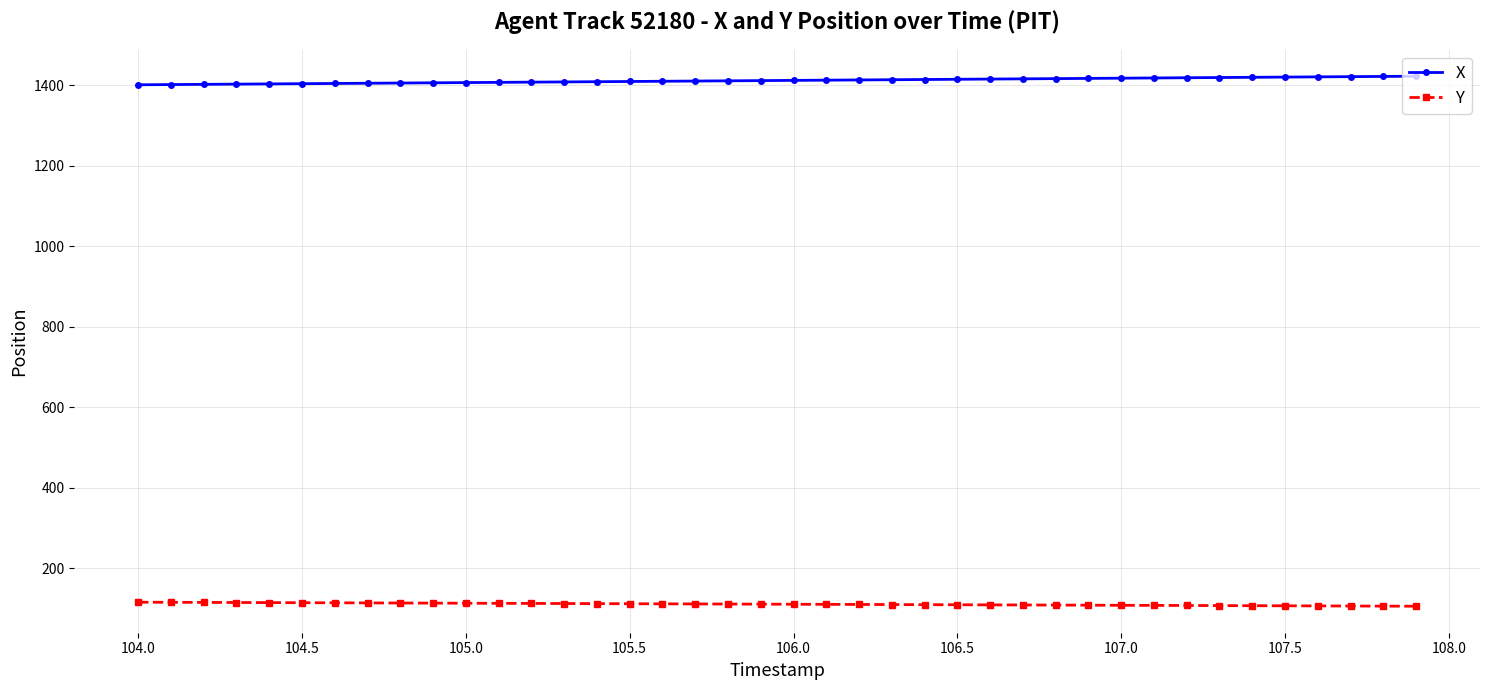

True or false: X and Y intersect in this chart.

False